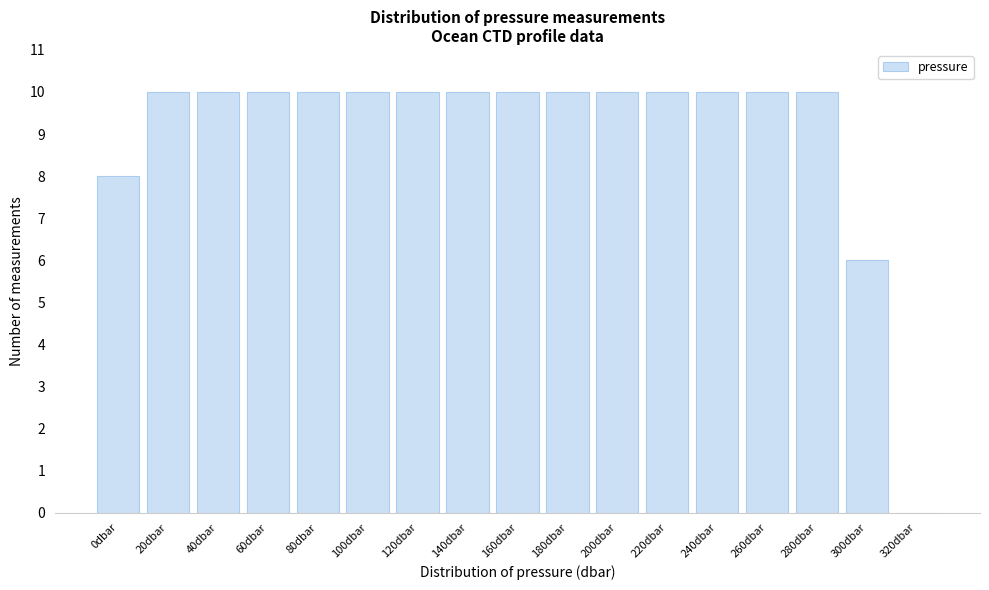

Reading left to right, extract all data points from this chart.

0dbar=8	20dbar=10	40dbar=10	60dbar=10	80dbar=10	100dbar=10	120dbar=10	140dbar=10	160dbar=10	180dbar=10	200dbar=10	220dbar=10	240dbar=10	260dbar=10	280dbar=10	300dbar=6	320dbar=0